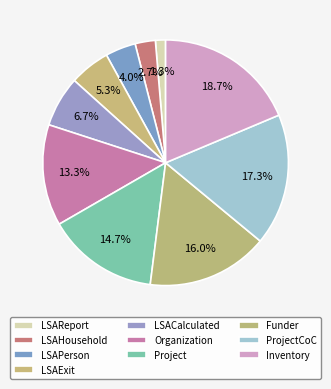

To the nearest percent, what is the combined percentage of Project and Inventory?

33%